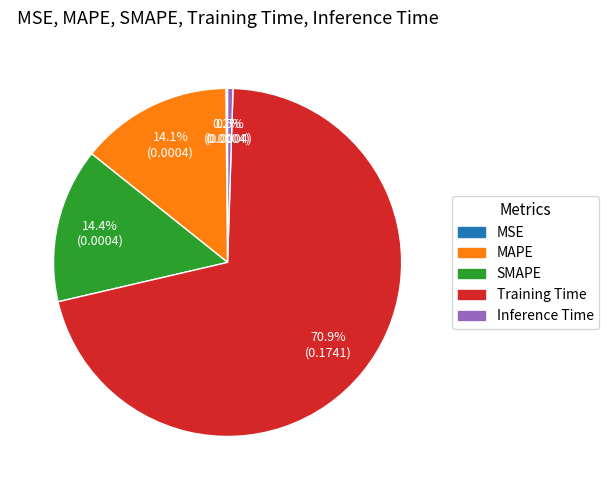

Does Training Time account for over 50% of the chart?

Yes